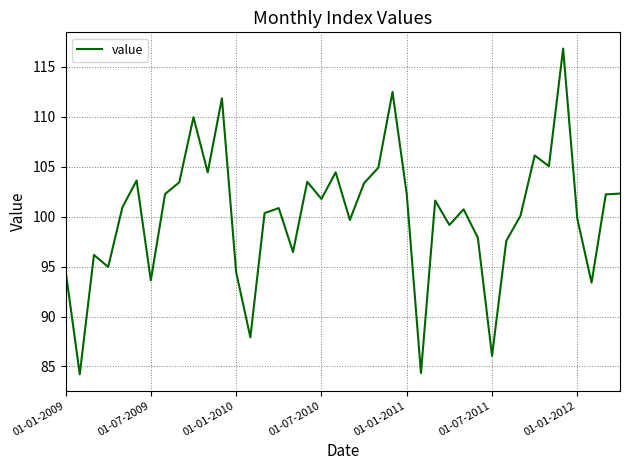

What is the maximum value shown in the chart?

116.8